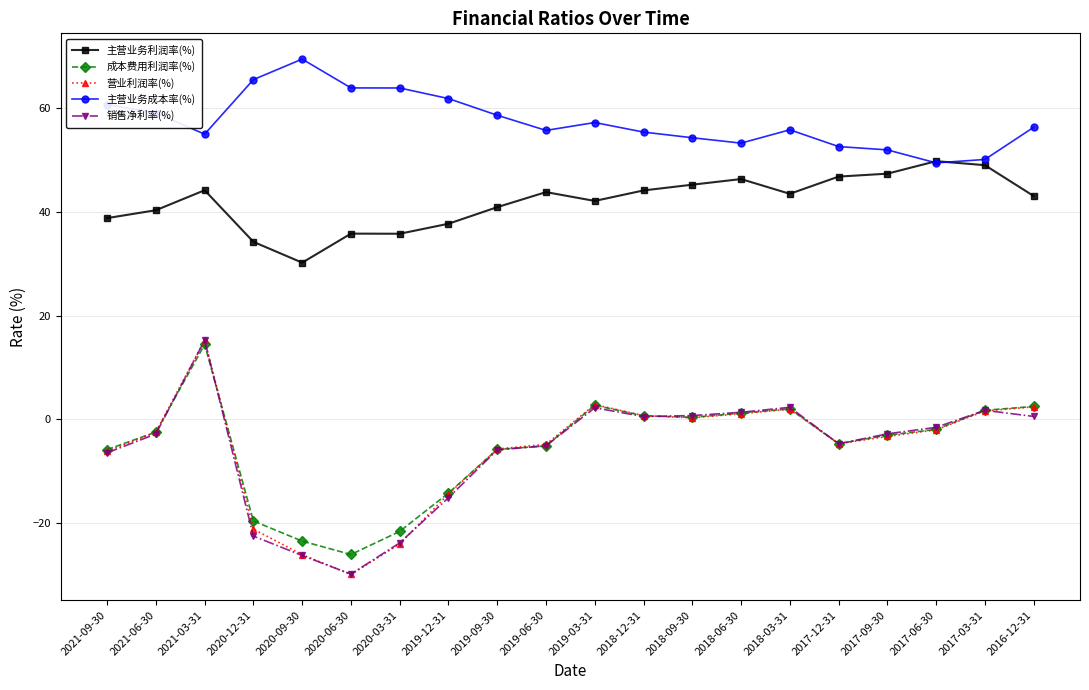

The 销售净利率(%) series shows 0.6 at 2016-12-31. True or false?

True